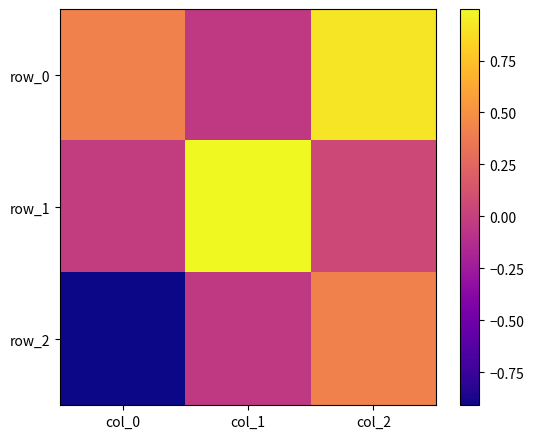

How many data points does each series have?

3